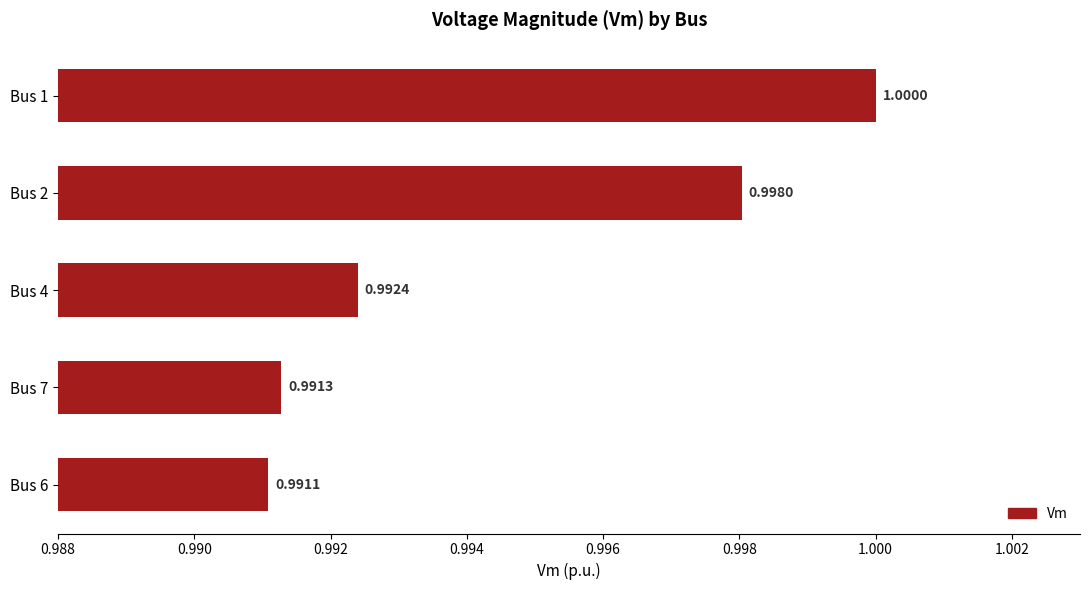

Rank the categories by value from lowest to highest.

Bus 6, Bus 7, Bus 4, Bus 2, Bus 1